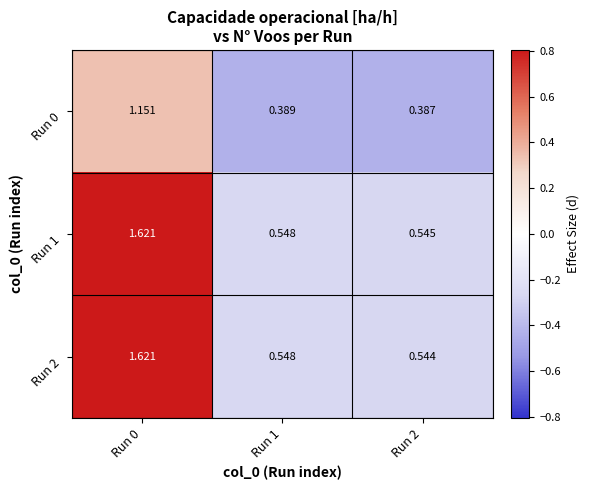

Is the value of Run 2 at Run 2 greater than the value of Run 0 at Run 0?

No